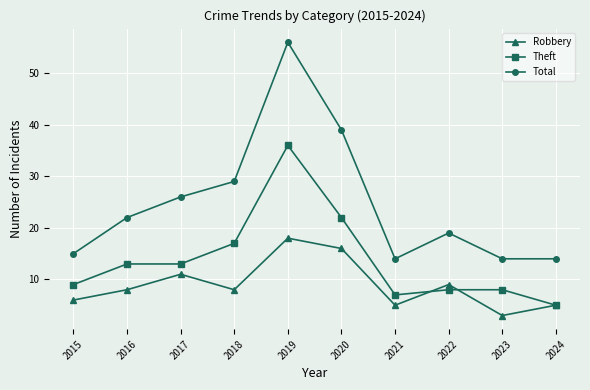

Reading right to left, transcribe all the data shown in this chart.

Robbery: 5	3	9	5	16	18	8	11	8	6
Theft: 5	8	8	7	22	36	17	13	13	9
Total: 14	14	19	14	39	56	29	26	22	15